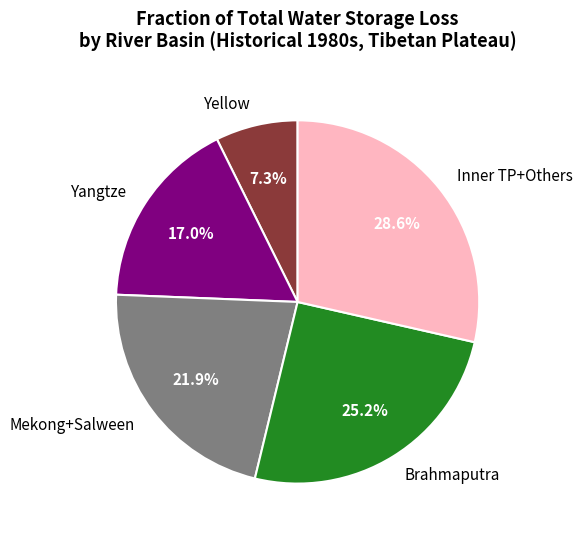

Is the sum of Brahmaputra and Mekong+Salween greater than half?

No